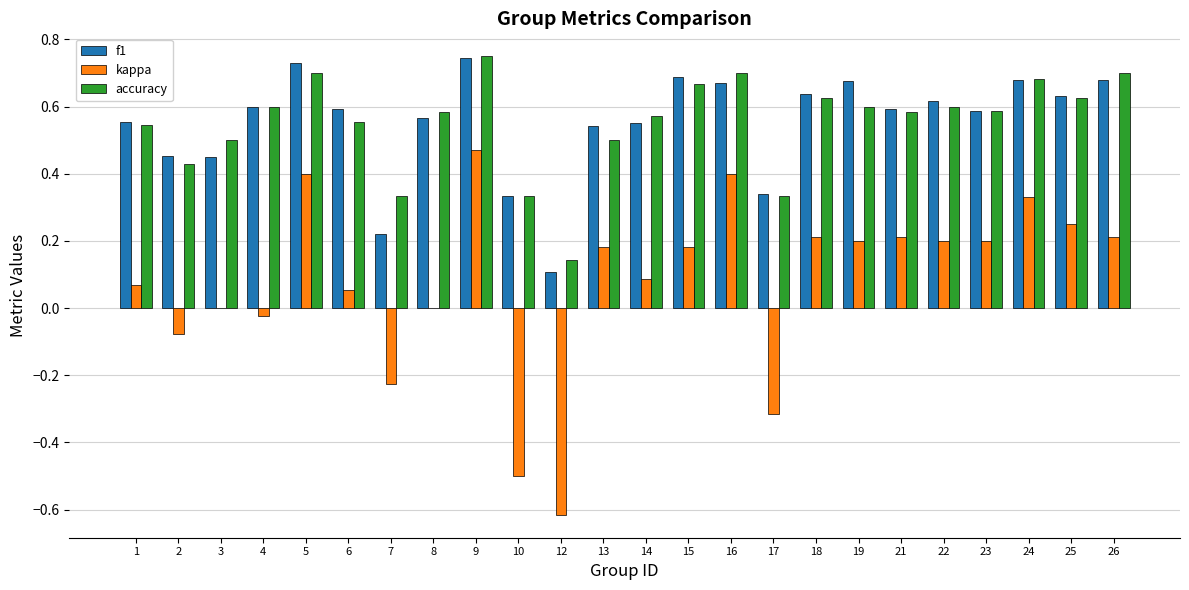

How many groups of bars are there?

24